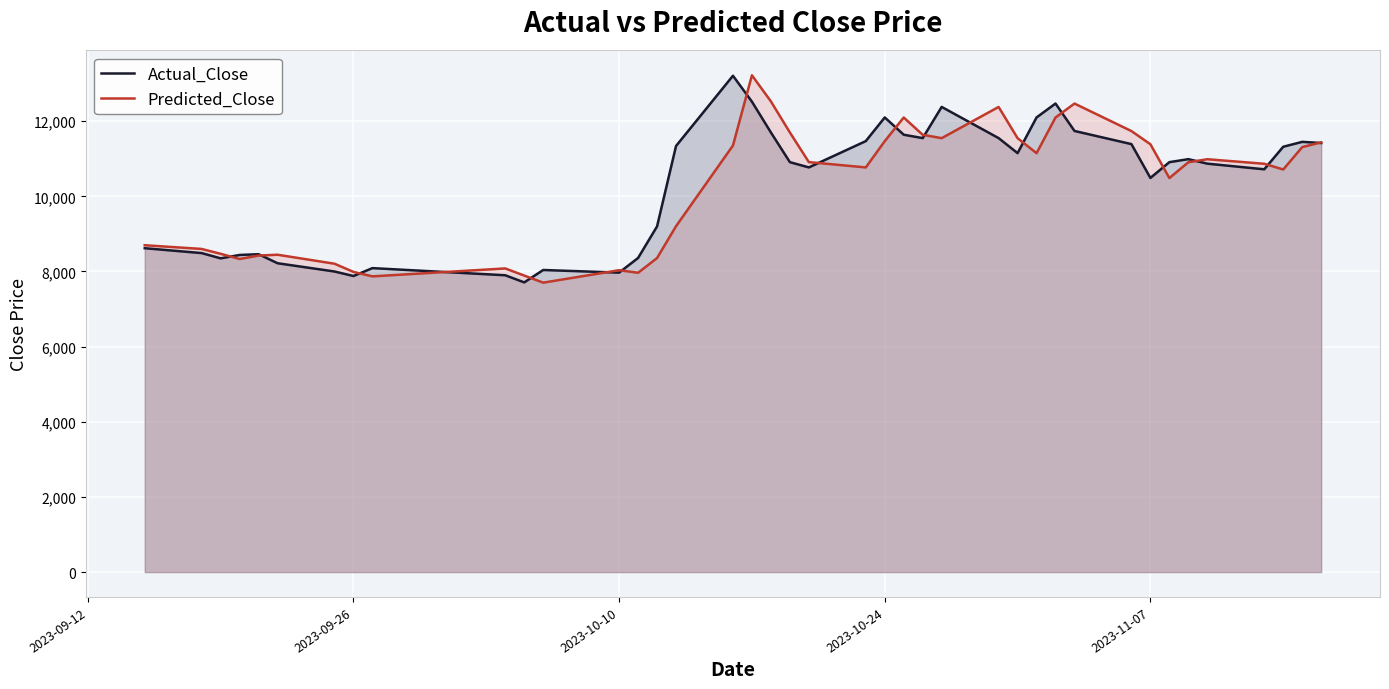

What is the greatest value displayed?

13221.9